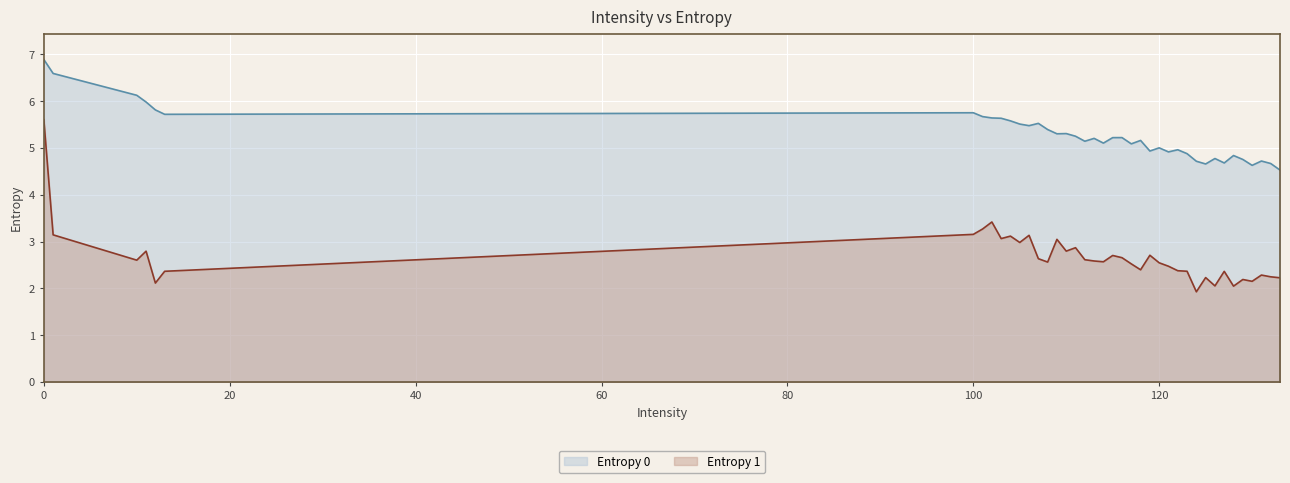

Reading right to left, transcribe all the data shown in this chart.

Entropy 0: 4.5	4.7	4.7	4.6	4.8	4.8	4.7	4.8	4.7	4.7	4.9	5.0	4.9	5.0	4.9	5.2	5.1	5.2	5.2	5.1	5.2	5.1	5.3	5.3	5.3	5.4	5.5	5.5	5.5	5.6	5.6	5.6	5.7	5.8	5.7	5.8	6.0	6.1	6.6	6.9
Entropy 1: 2.2	2.2	2.3	2.2	2.2	2.0	2.4	2.1	2.2	1.9	2.4	2.4	2.5	2.5	2.7	2.4	2.5	2.7	2.7	2.6	2.6	2.6	2.9	2.8	3.0	2.6	2.6	3.1	3.0	3.1	3.1	3.4	3.3	3.2	2.4	2.1	2.8	2.6	3.1	5.6